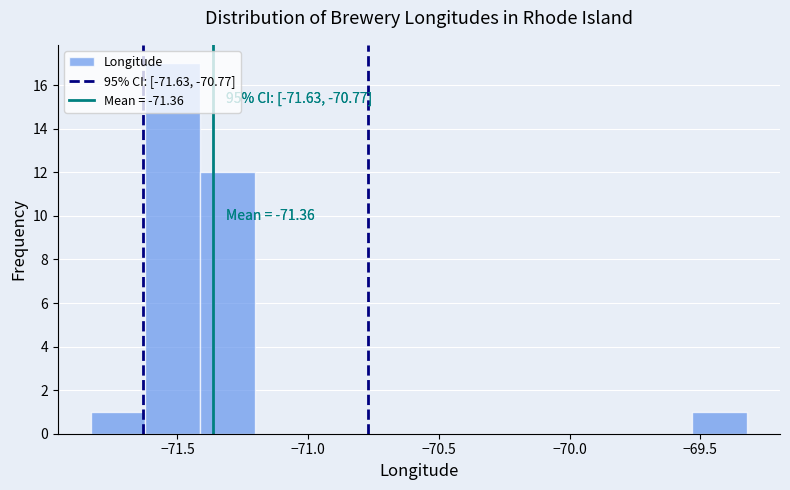

Which range on the x-axis has the tallest bar?

-71.60 to -71.40